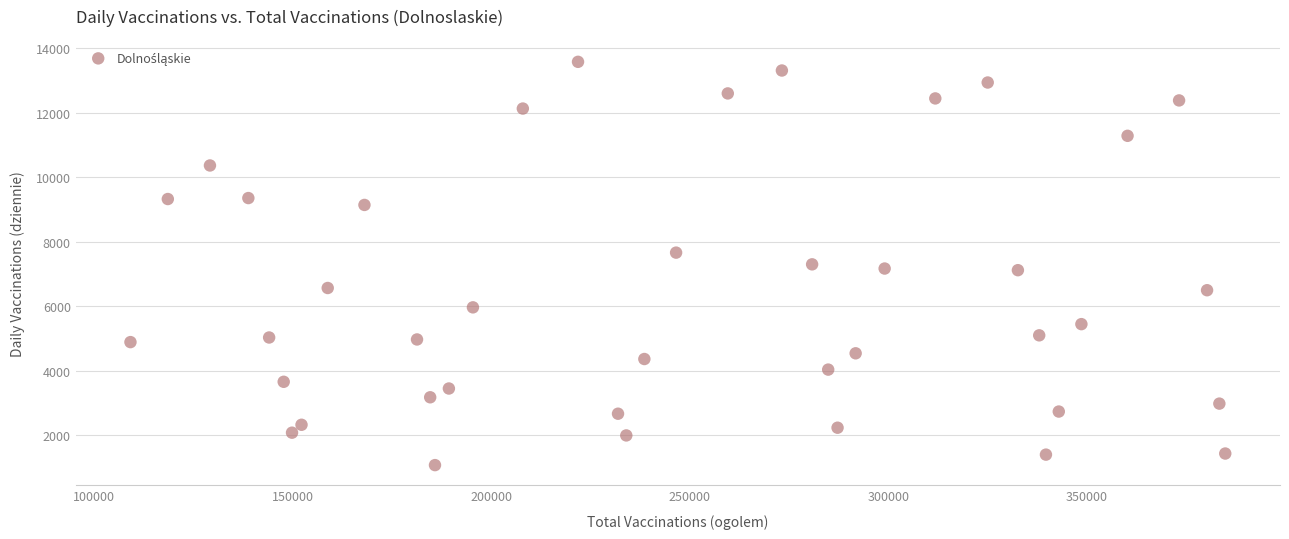

What is the range of Y values (max minus min)?

12498